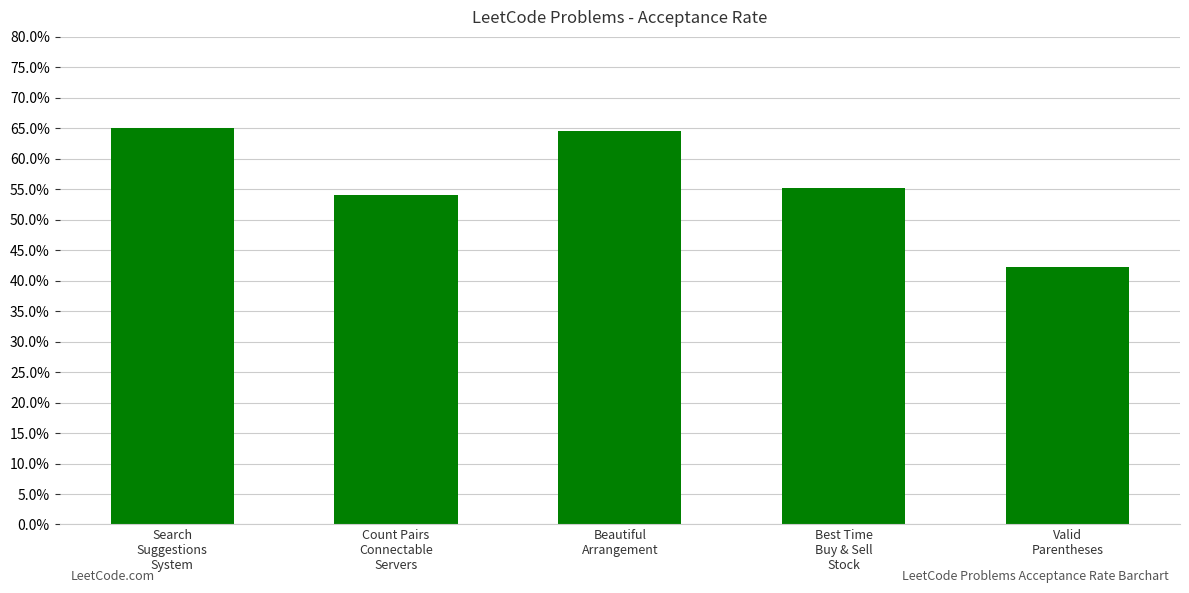

Reading right to left, list all the values displayed in this chart.

0.4	0.6	0.6	0.5	0.7